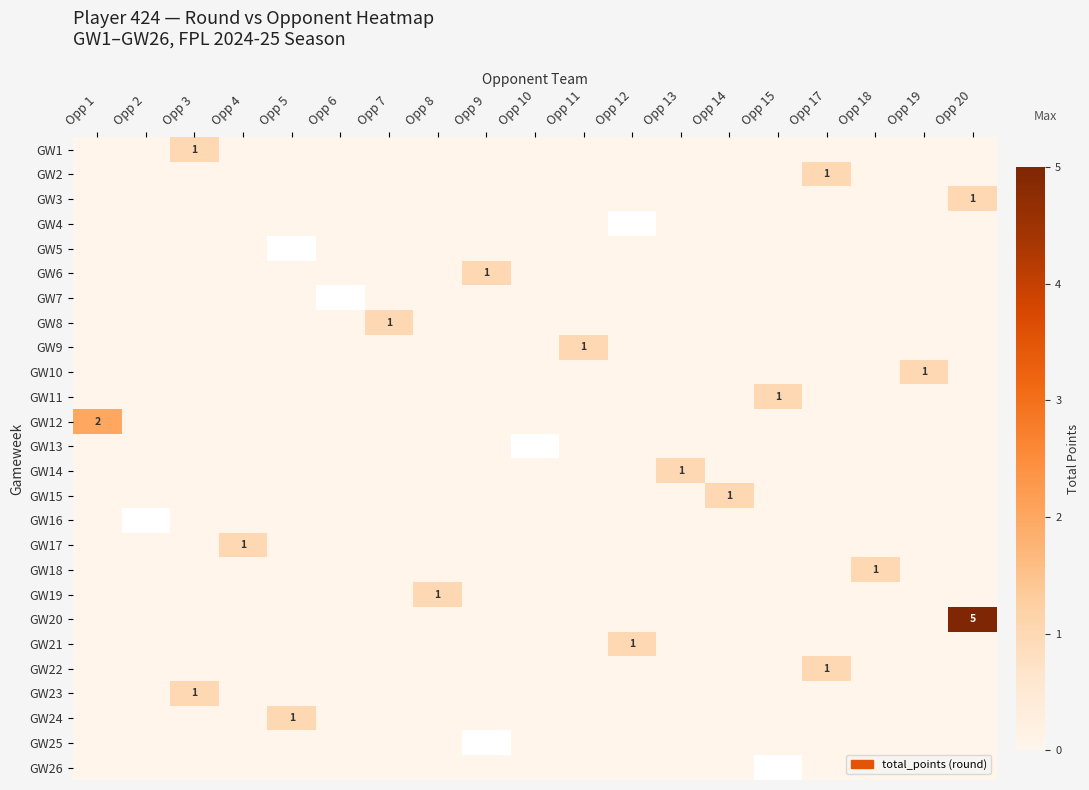

Is it true that GW24 equals 1 at Opp 5?

True